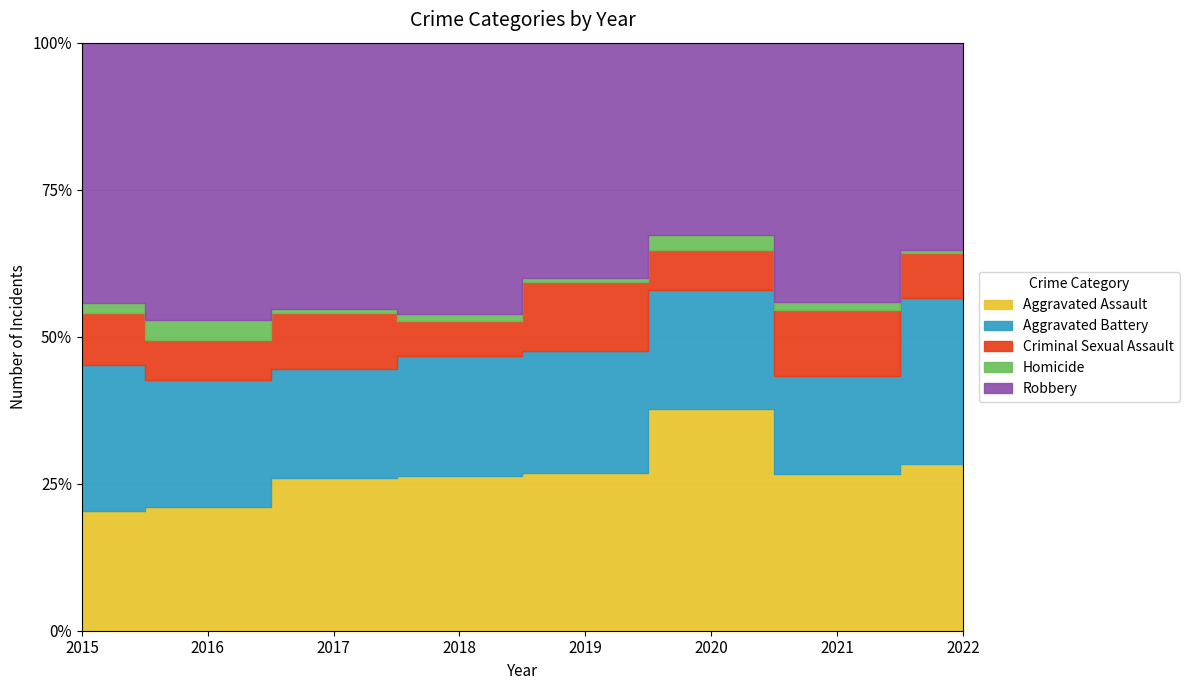

What is the value of the Aggravated Assault point at the 5th from the left?

43